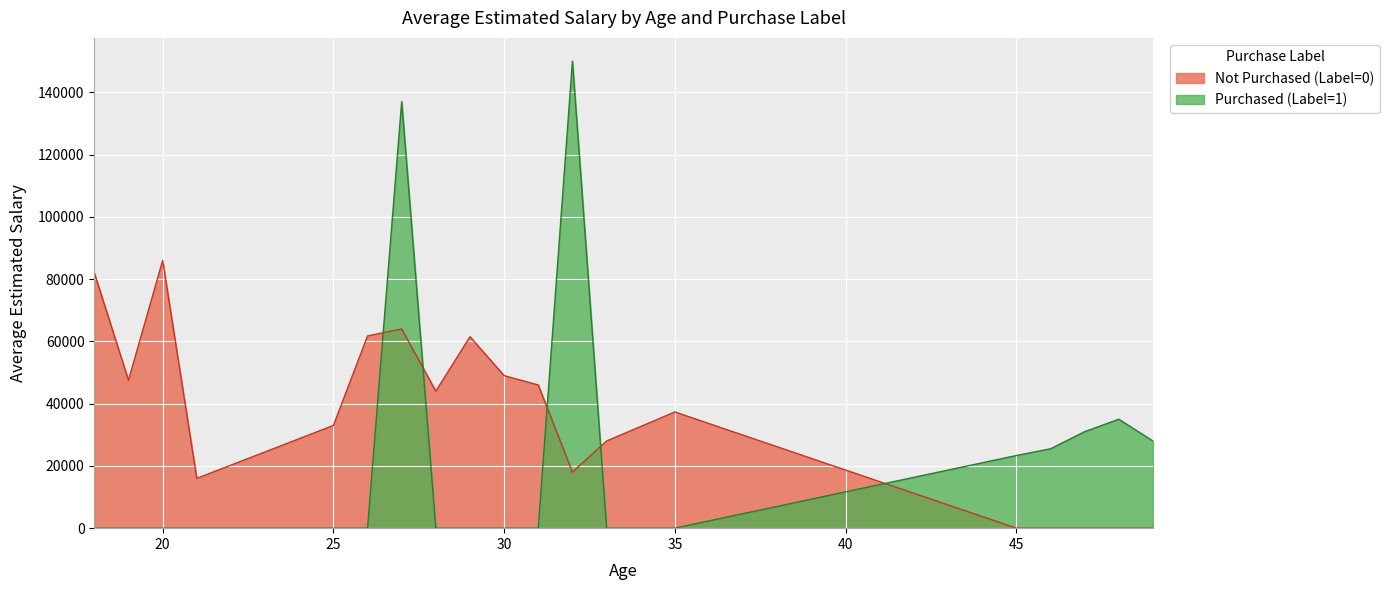

Which series has the largest total across all categories?

Not Purchased (Label=0)